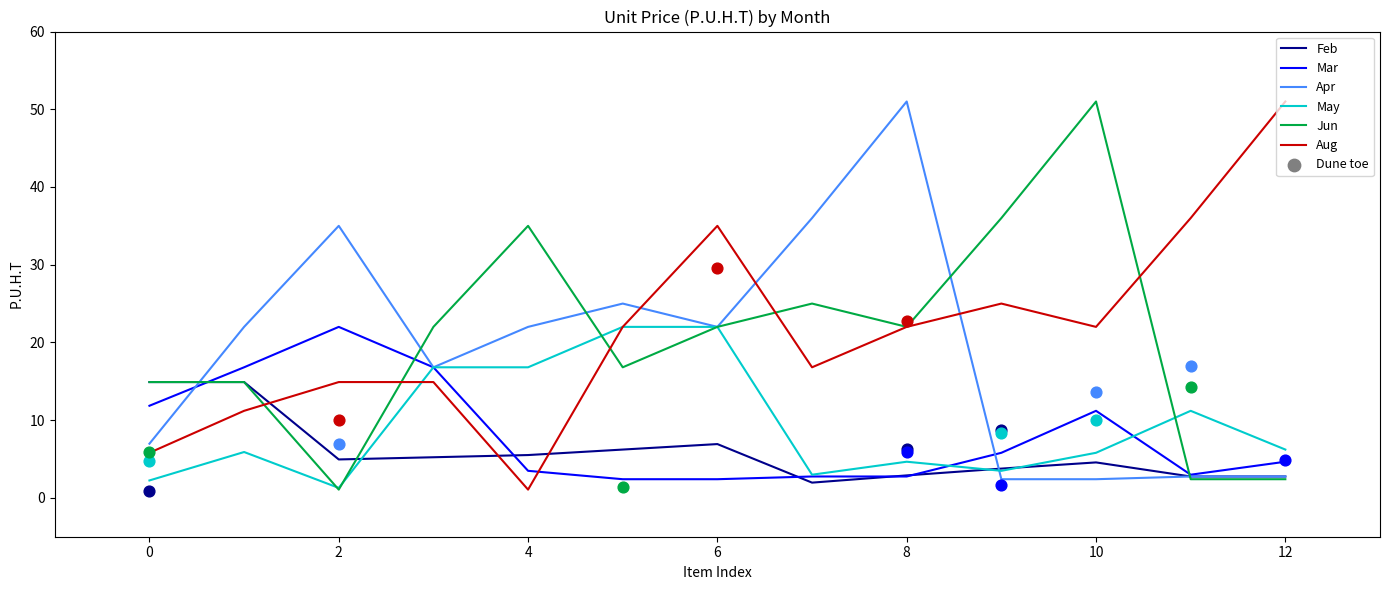

The value of Apr at 4 is 31.6. True or false?

False